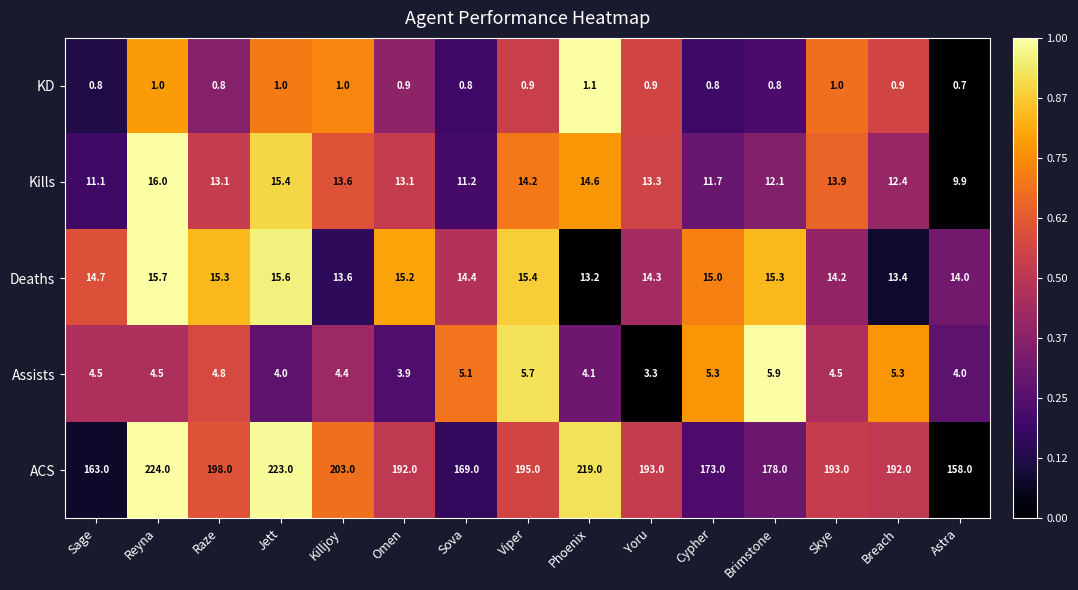

The Assists series shows 9.8 at Brimstone. True or false?

False